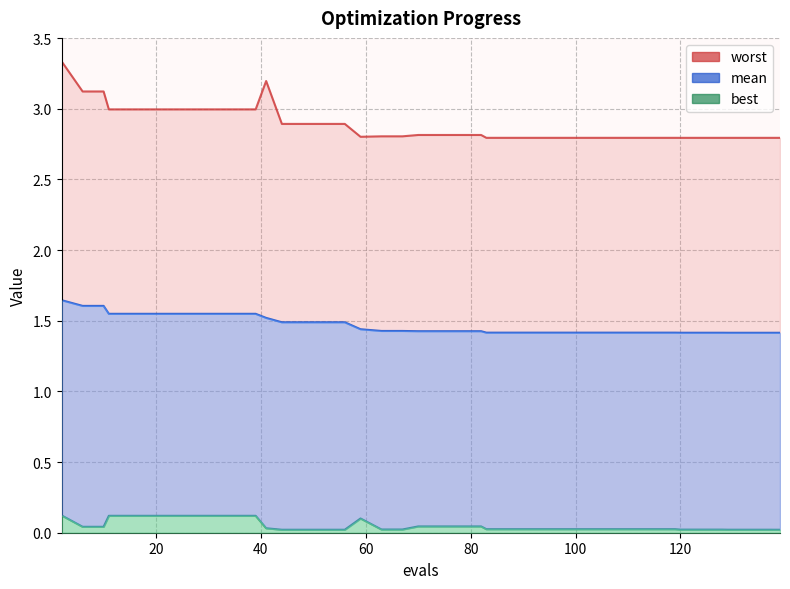

Which category has the lowest value in the best series?

139